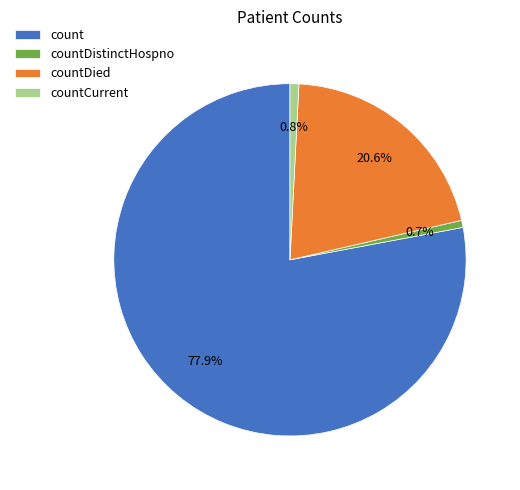

Which has a higher value, countDied or count?

count